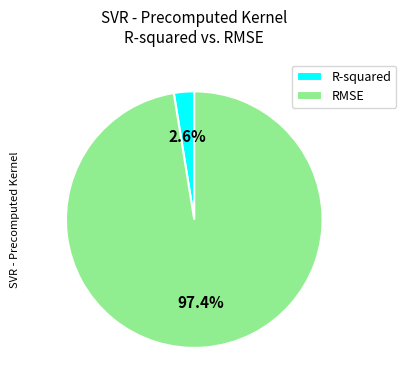

Count the number of slices in the pie.

2